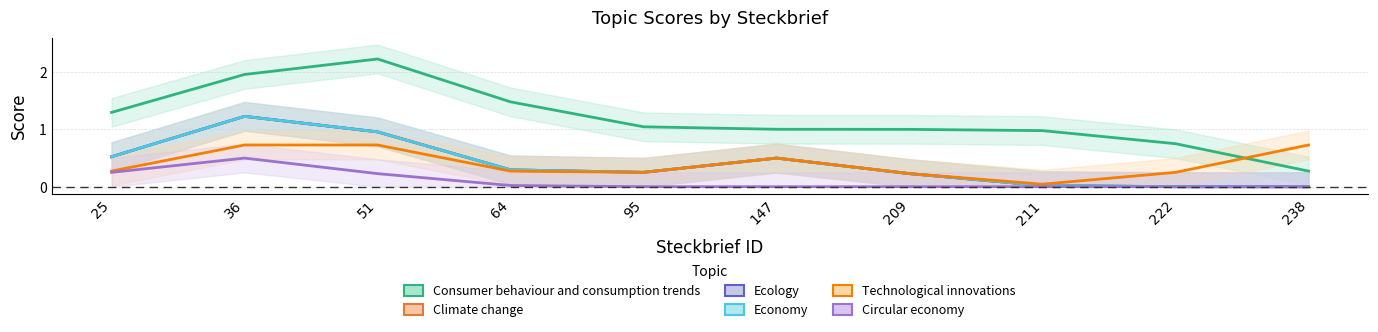

What is the average value of the Technological innovations series?

0.4